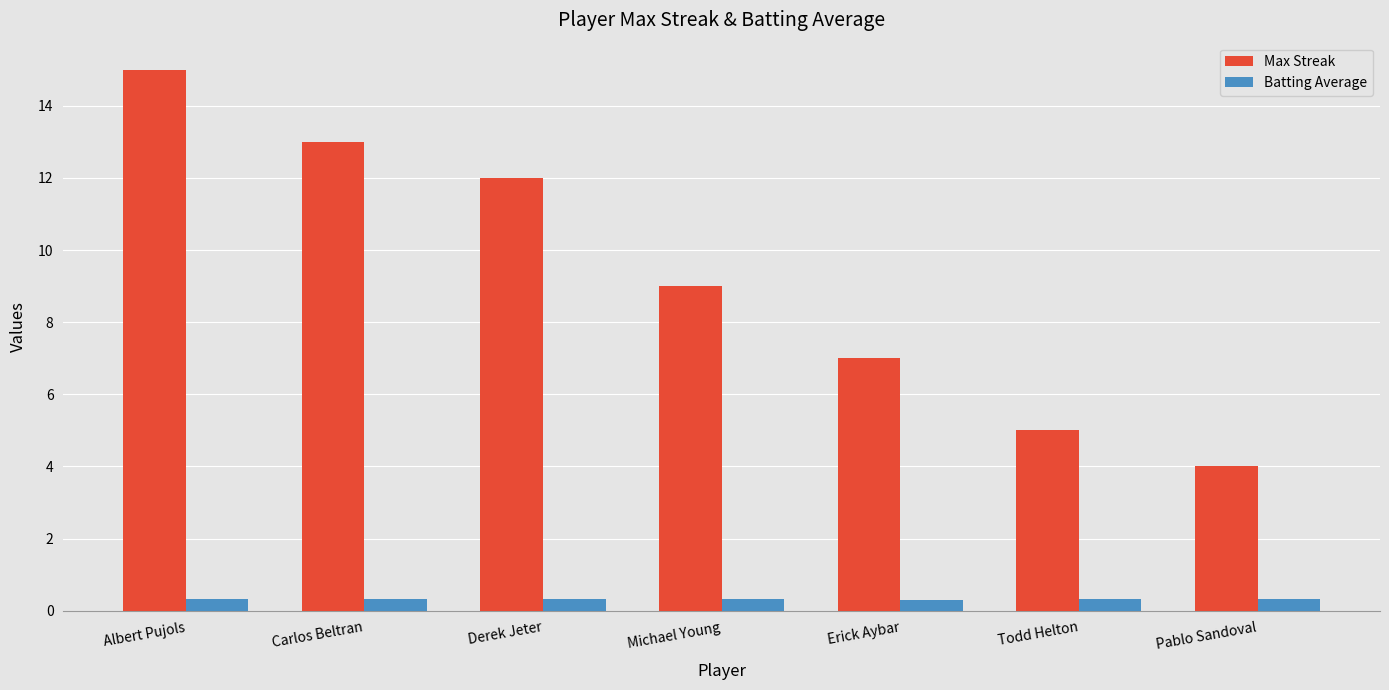

List the series in order of their peak value, lowest first.

Batting Average, Max Streak